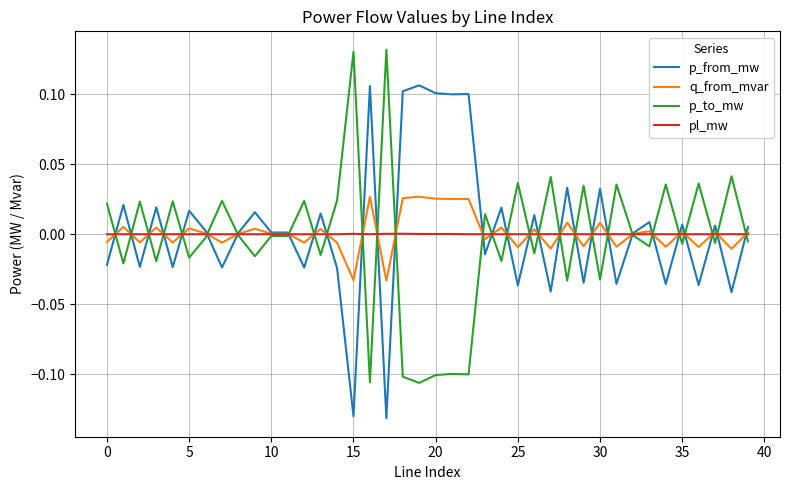

Where is the first local minimum for pl_mw?

10